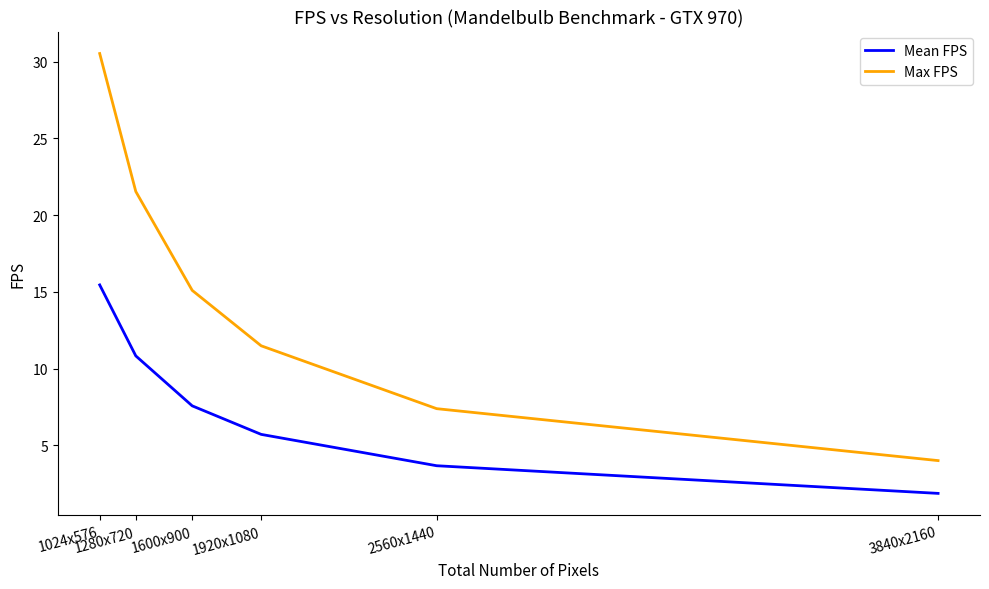

True or false: Mean FPS and Max FPS cross at least once.

False